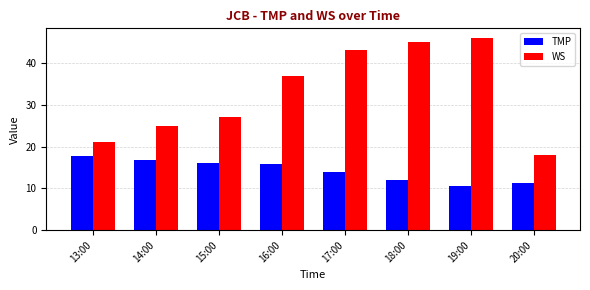

Which series has the largest range (max minus min)?

WS